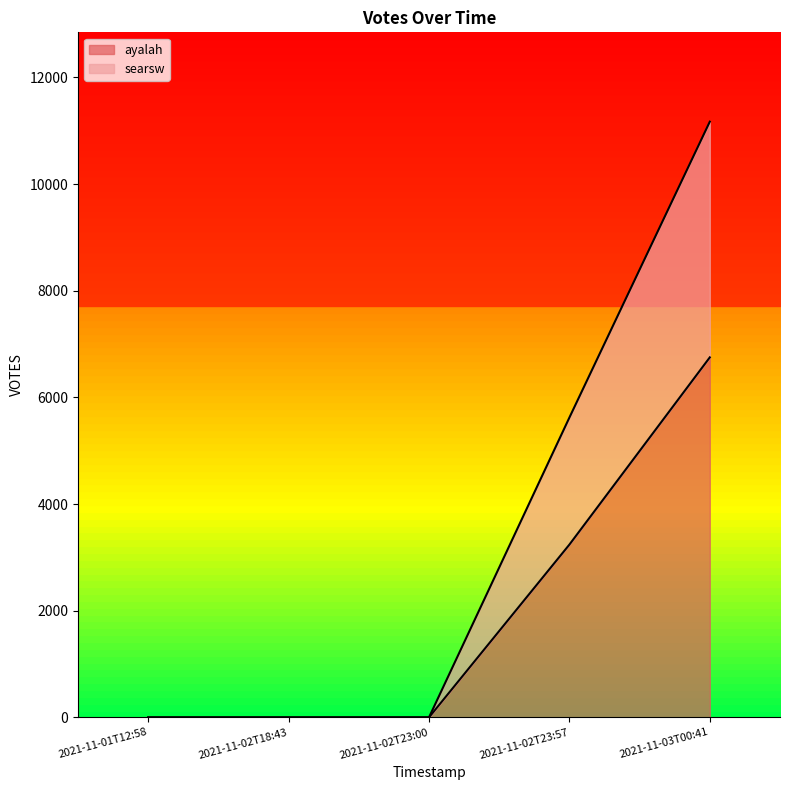

How many series are shown in this chart?

2